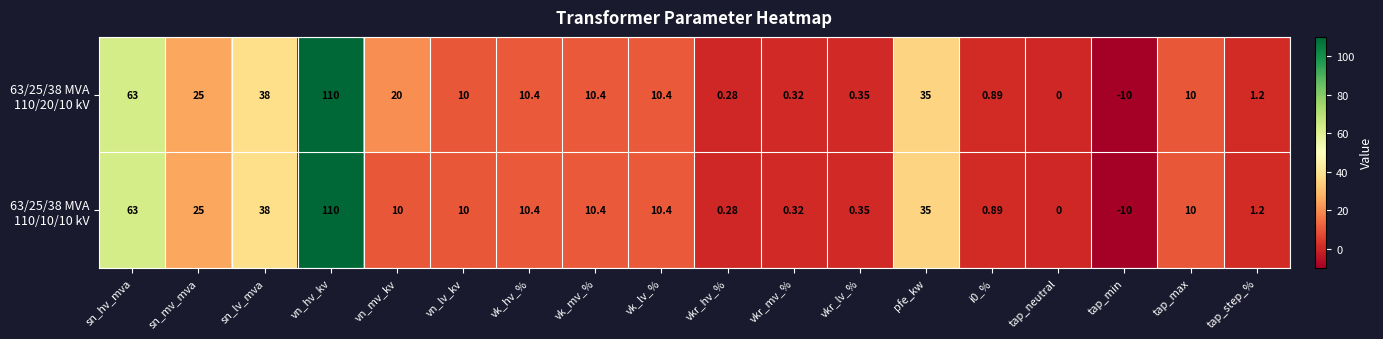

Count the number of data series in this chart.

2